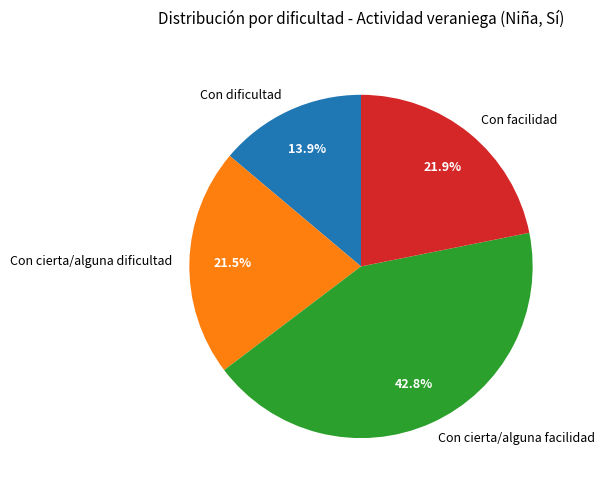

Is Con dificultad the majority of the pie?

No